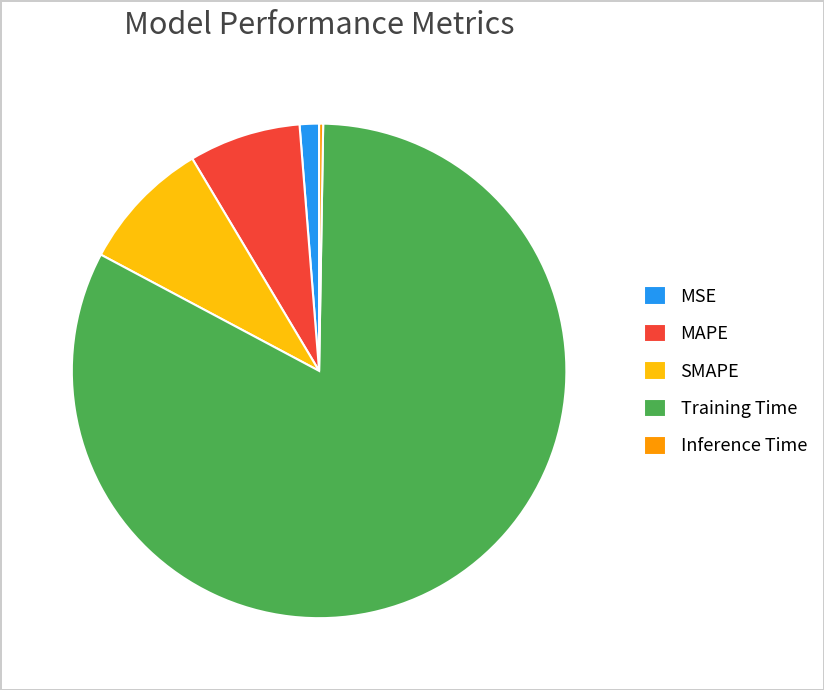

Does Training Time represent more than half of the total?

Yes